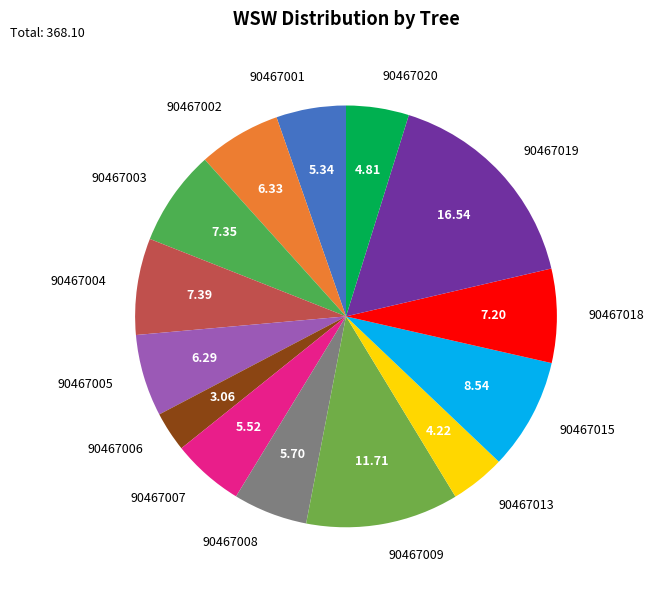

Is there any slice that represents more than half of the pie?

No